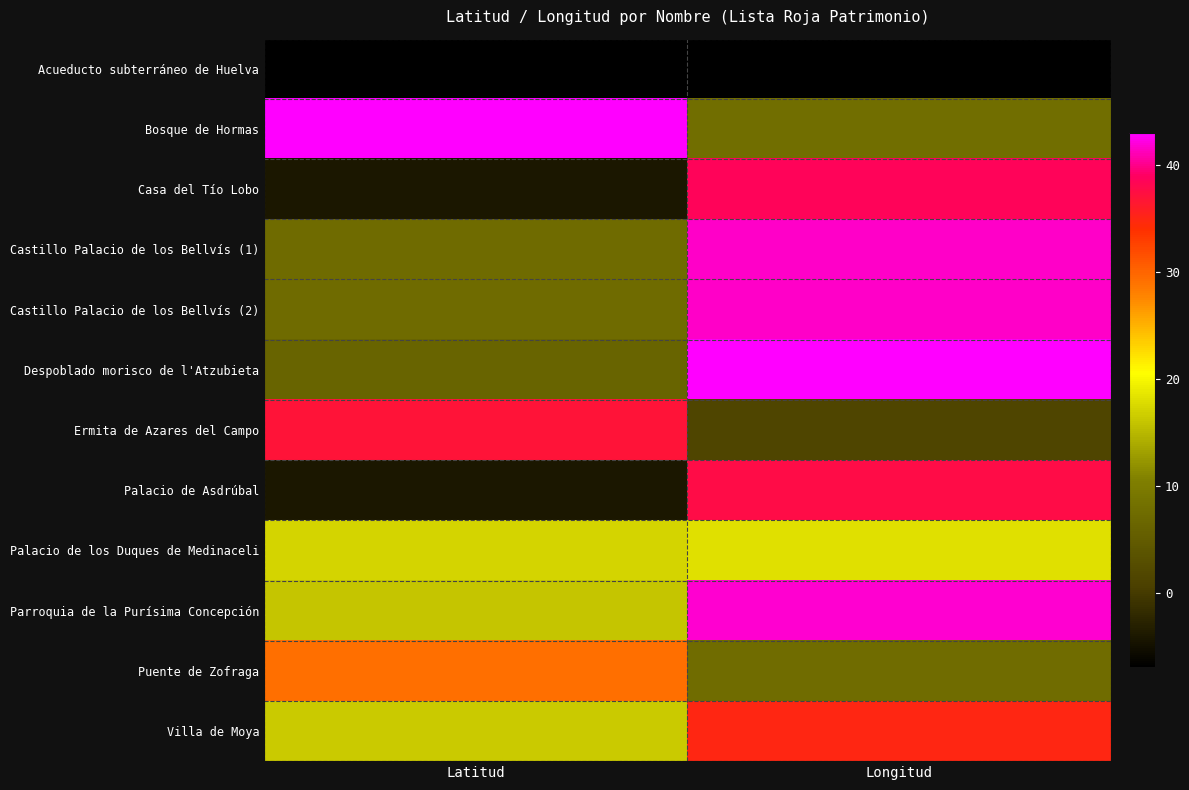

Rank the series by their maximum value, from lowest to highest.

Acueducto subterráneo de Huelva, Palacio de los Duques de Medinaceli, Puente de Zofraga, Villa de Moya, Ermita de Azares del Campo, Palacio de Asdrúbal, Casa del Tío Lobo, Castillo Palacio de los Bellvís (2), Castillo Palacio de los Bellvís (1), Parroquia de la Purísima Concepción, Bosque de Hormas, Despoblado morisco de l'Atzubieta